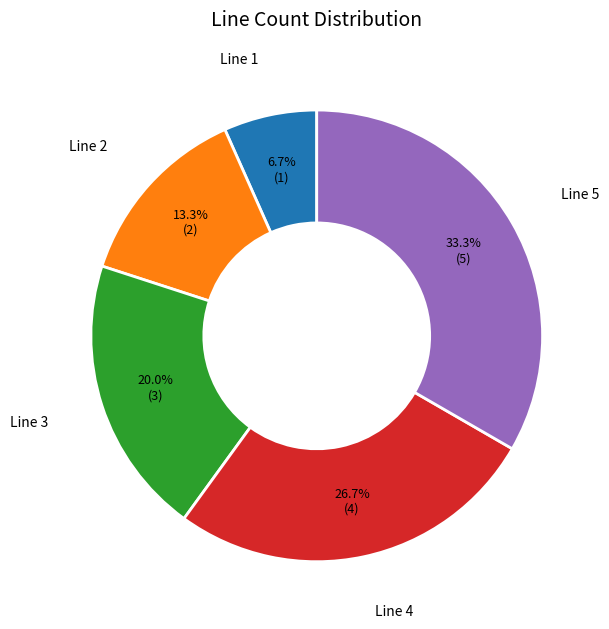

True or false: Line 2 accounts for 13% of the total.

True